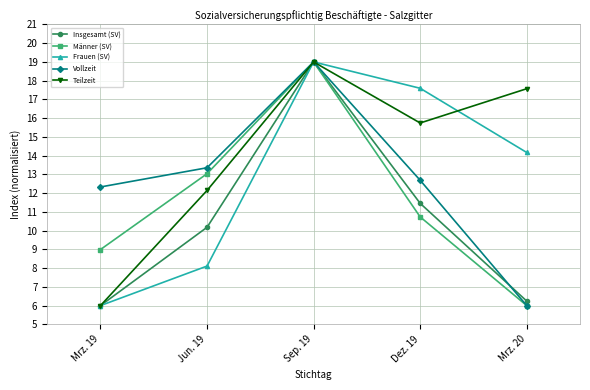

Rank the categories by Frauen (SV) value from lowest to highest.

Mrz. 19, Jun. 19, Mrz. 20, Dez. 19, Sep. 19